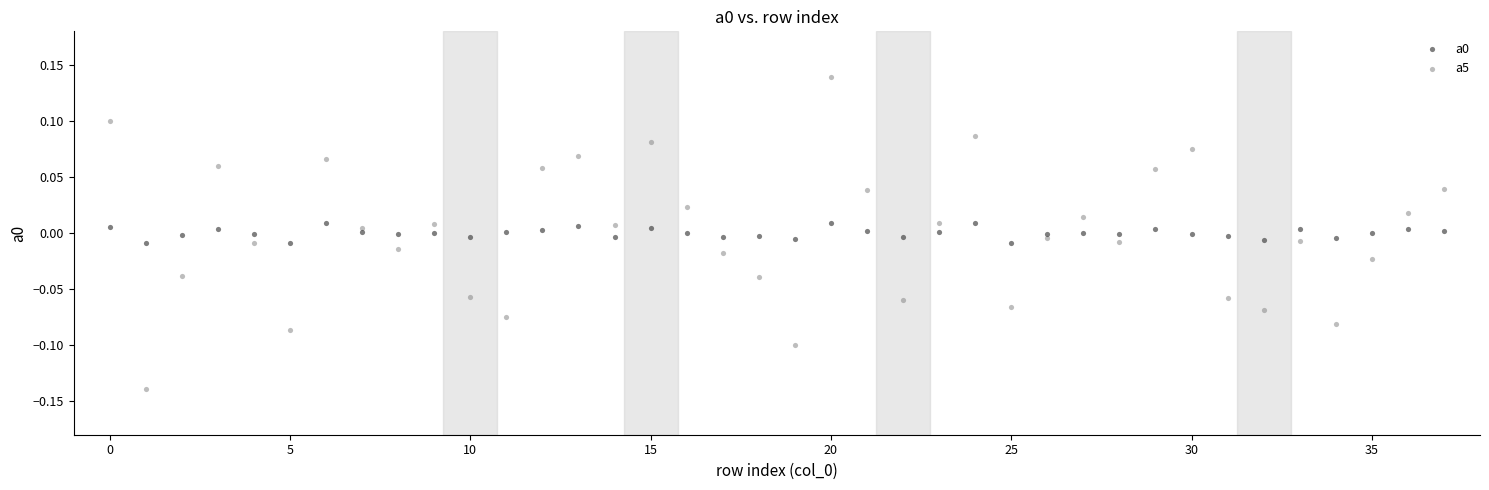

Across all data points, what is the range of Y values (max minus min)?

0.3